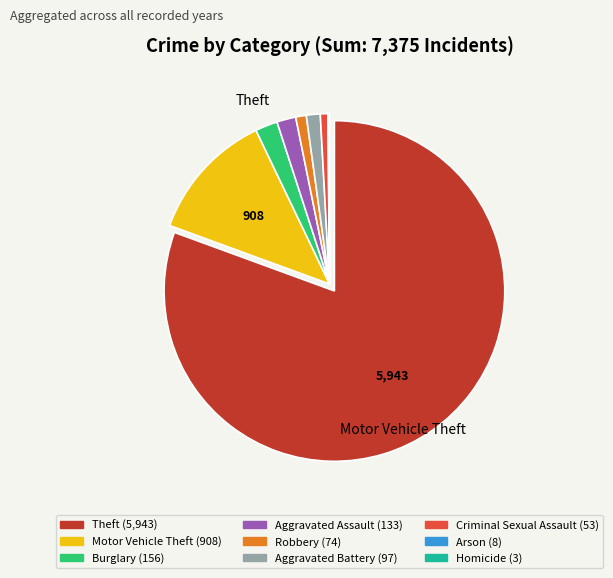

Is it true that Theft is 81% of the pie?

True